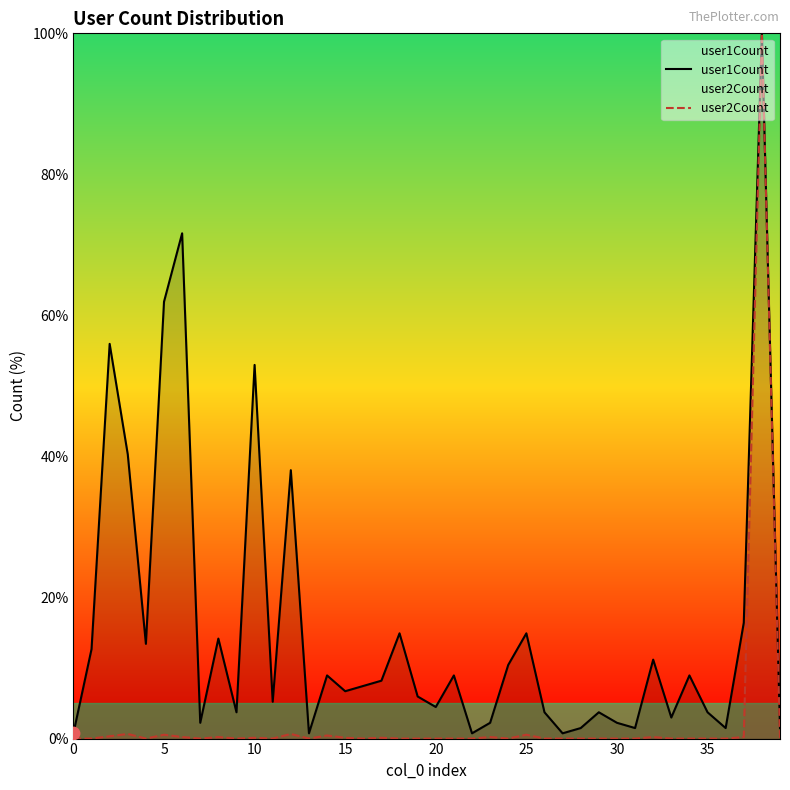

What is the total value across all series at 16?

7.5